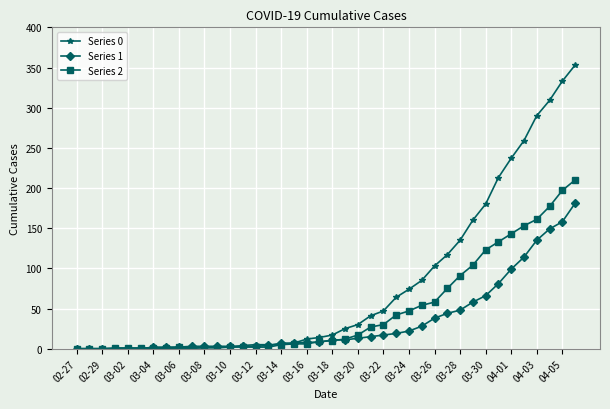

Which series has the largest range (max minus min)?

Series 0